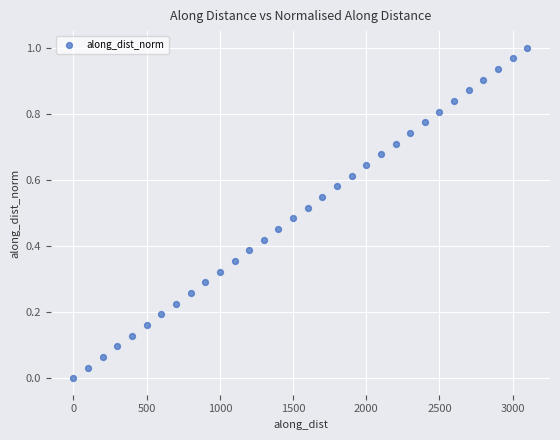

What is the range of X values (max minus min)?

3100.0